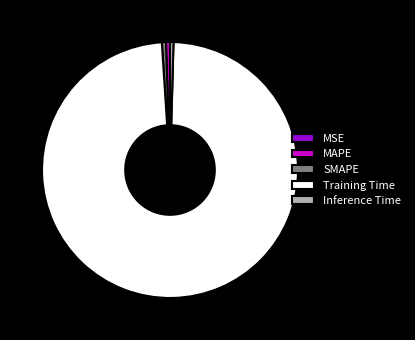

The MAPE slice represents 1% of the pie. True or false?

True